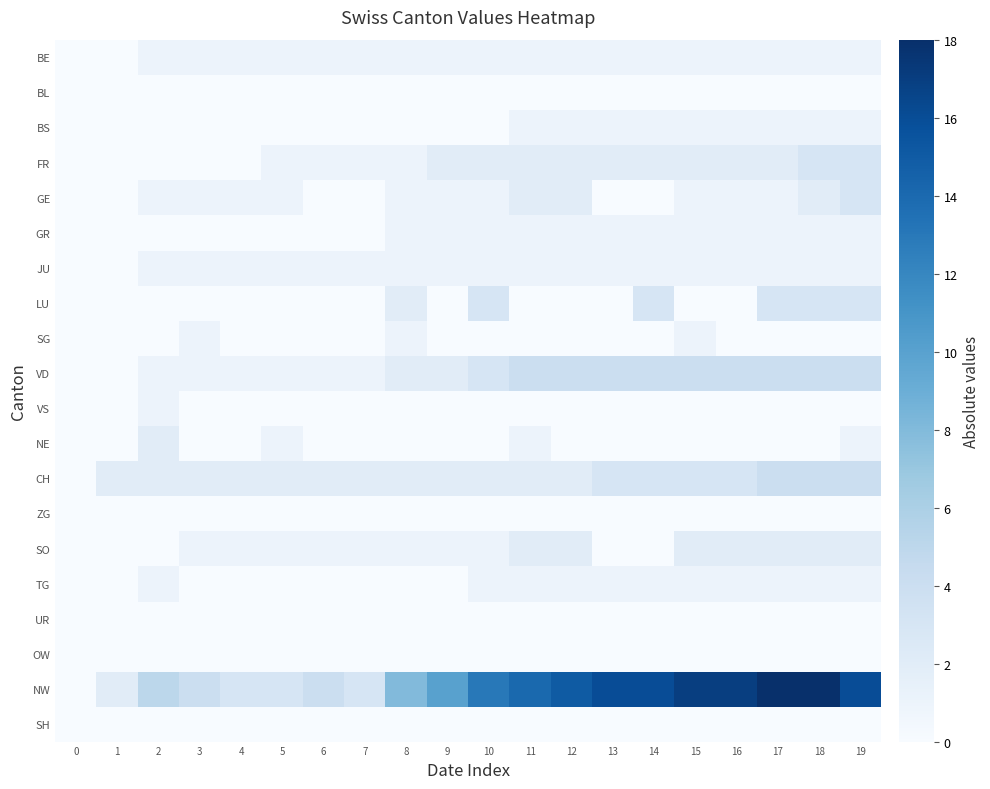

Reading left to right, extract all data points from this chart.

BE: 0=0	1=0	2=1	3=1	4=1	5=1	6=1	7=1	8=1	9=1	10=1	11=1	12=1	13=1	14=1	15=1	16=1	17=1	18=1	19=1
BL: 0=0	1=0	2=0	3=0	4=0	5=0	6=0	7=0	8=0	9=0	10=0	11=0	12=0	13=0	14=0	15=0	16=0	17=0	18=0	19=0
BS: 0=0	1=0	2=0	3=0	4=0	5=0	6=0	7=0	8=0	9=0	10=0	11=1	12=1	13=1	14=1	15=1	16=1	17=1	18=1	19=1
FR: 0=0	1=0	2=0	3=0	4=0	5=1	6=1	7=1	8=1	9=2	10=2	11=2	12=2	13=2	14=2	15=2	16=2	17=2	18=3	19=3
GE: 0=0	1=0	2=1	3=1	4=1	5=1	6=0	7=0	8=1	9=1	10=1	11=2	12=2	13=0	14=0	15=1	16=1	17=1	18=2	19=3
GR: 0=0	1=0	2=0	3=0	4=0	5=0	6=0	7=0	8=1	9=1	10=1	11=1	12=1	13=1	14=1	15=1	16=1	17=1	18=1	19=1
JU: 0=0	1=0	2=1	3=1	4=1	5=1	6=1	7=1	8=1	9=1	10=1	11=1	12=1	13=1	14=1	15=1	16=1	17=1	18=1	19=1
LU: 0=0	1=0	2=0	3=0	4=0	5=0	6=0	7=0	8=2	9=0	10=3	11=0	12=0	13=0	14=3	15=0	16=0	17=3	18=3	19=3
SG: 0=0	1=0	2=0	3=1	4=0	5=0	6=0	7=0	8=1	9=0	10=0	11=0	12=0	13=0	14=0	15=1	16=0	17=0	18=0	19=0
VD: 0=0	1=0	2=1	3=1	4=1	5=1	6=1	7=1	8=2	9=2	10=3	11=4	12=4	13=4	14=4	15=4	16=4	17=4	18=4	19=4
VS: 0=0	1=0	2=1	3=0	4=0	5=0	6=0	7=0	8=0	9=0	10=0	11=0	12=0	13=0	14=0	15=0	16=0	17=0	18=0	19=0
NE: 0=0	1=0	2=2	3=0	4=0	5=1	6=0	7=0	8=0	9=0	10=0	11=1	12=0	13=0	14=0	15=0	16=0	17=0	18=0	19=1
CH: 0=0	1=2	2=2	3=2	4=2	5=2	6=2	7=2	8=2	9=2	10=2	11=2	12=2	13=3	14=3	15=3	16=3	17=4	18=4	19=4
ZG: 0=0	1=0	2=0	3=0	4=0	5=0	6=0	7=0	8=0	9=0	10=0	11=0	12=0	13=0	14=0	15=0	16=0	17=0	18=0	19=0
SO: 0=0	1=0	2=0	3=1	4=1	5=1	6=1	7=1	8=1	9=1	10=1	11=2	12=2	13=0	14=0	15=2	16=2	17=2	18=2	19=2
TG: 0=0	1=0	2=1	3=0	4=0	5=0	6=0	7=0	8=0	9=0	10=1	11=1	12=1	13=1	14=1	15=1	16=1	17=1	18=1	19=1
UR: 0=0	1=0	2=0	3=0	4=0	5=0	6=0	7=0	8=0	9=0	10=0	11=0	12=0	13=0	14=0	15=0	16=0	17=0	18=0	19=0
OW: 0=0	1=0	2=0	3=0	4=0	5=0	6=0	7=0	8=0	9=0	10=0	11=0	12=0	13=0	14=0	15=0	16=0	17=0	18=0	19=0
NW: 0=0	1=2	2=5	3=4	4=3	5=3	6=4	7=3	8=8	9=10	10=13	11=14	12=15	13=16	14=16	15=17	16=17	17=18	18=18	19=16
SH: 0=0	1=0	2=0	3=0	4=0	5=0	6=0	7=0	8=0	9=0	10=0	11=0	12=0	13=0	14=0	15=0	16=0	17=0	18=0	19=0